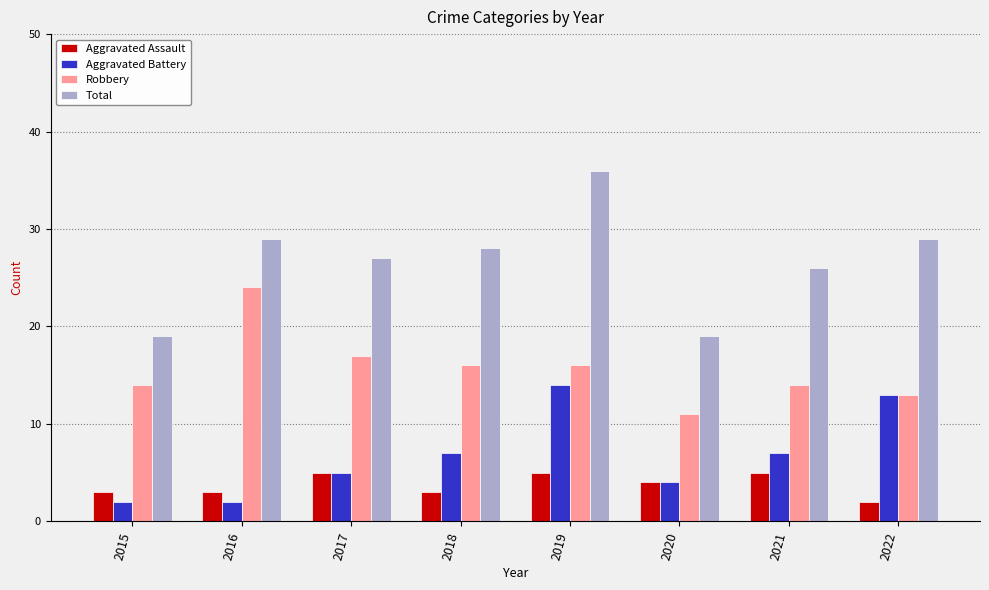

At which category is the sum across all series the highest?

2019